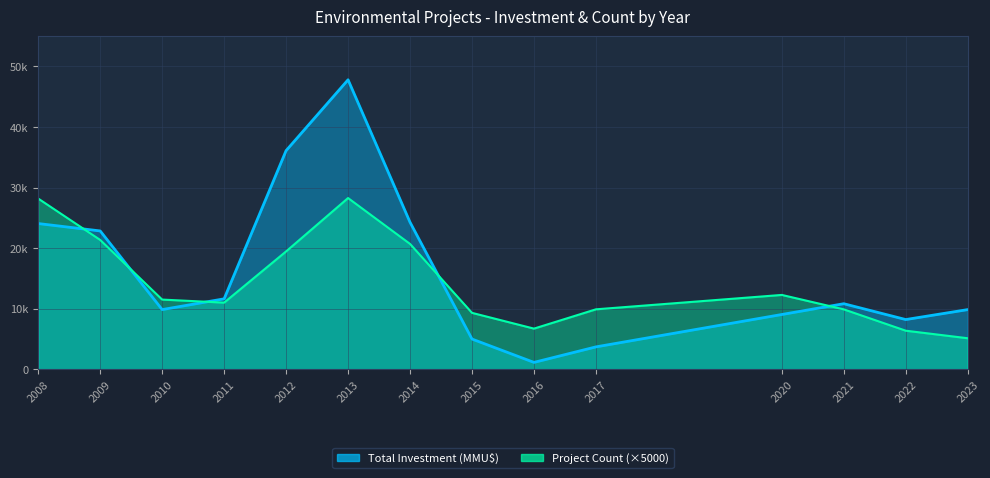

Is it true that Total Investment (MMU$) equals 4633 at 15?

False